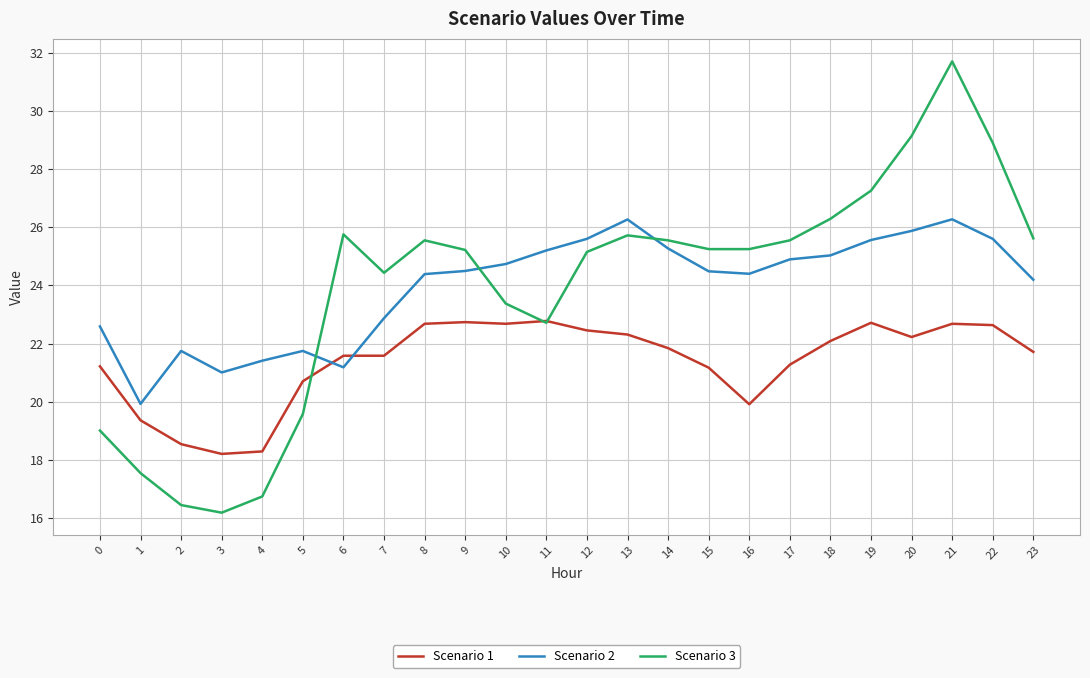

Which series changed the most between 12 and 15?

Scenario 1